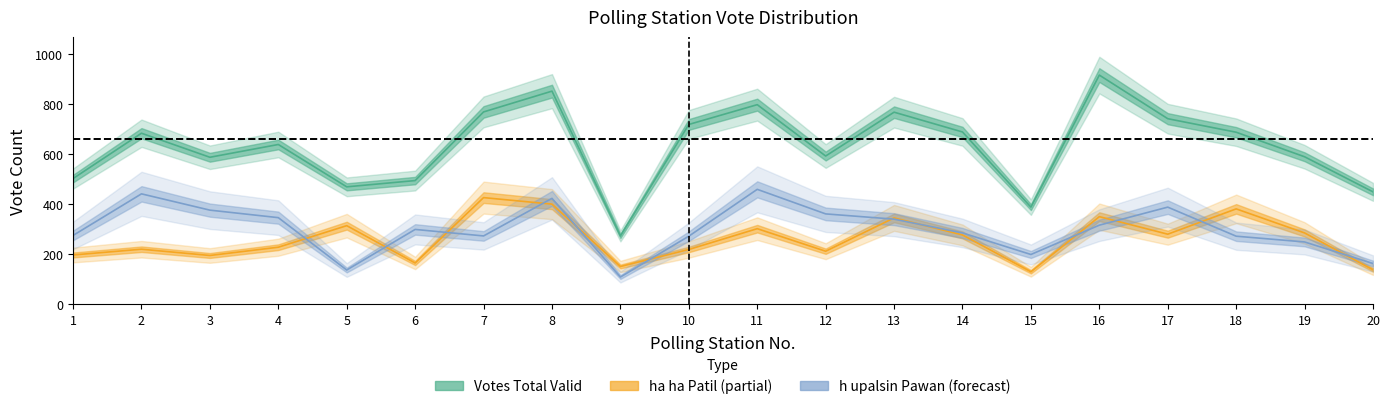

List the labels in order of h upalsin Pawan (band) value, largest first.

11, 2, 8, 17, 3, 12, 4, 13, 16, 6, 14, 1, 7, 10, 18, 19, 15, 20, 5, 9